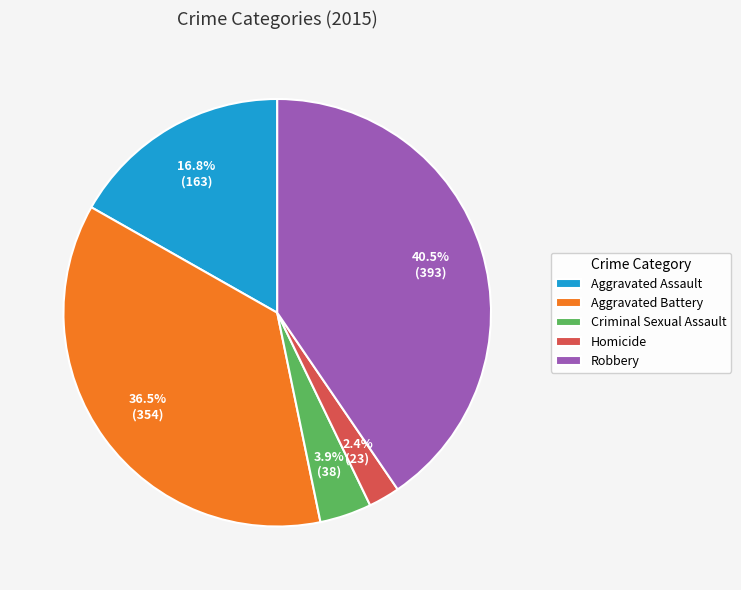

Combined, do Robbery and Criminal Sexual Assault account for over 50%?

No